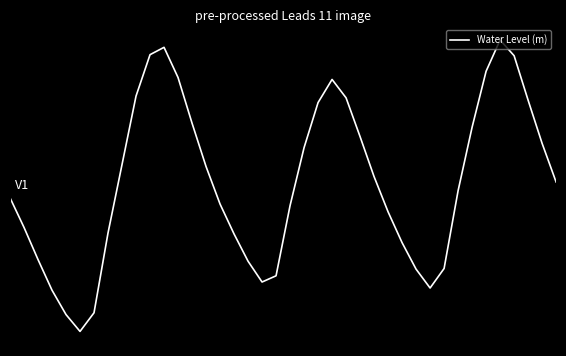

How many points are higher than both their immediate neighbors (excluding endpoints)?

3